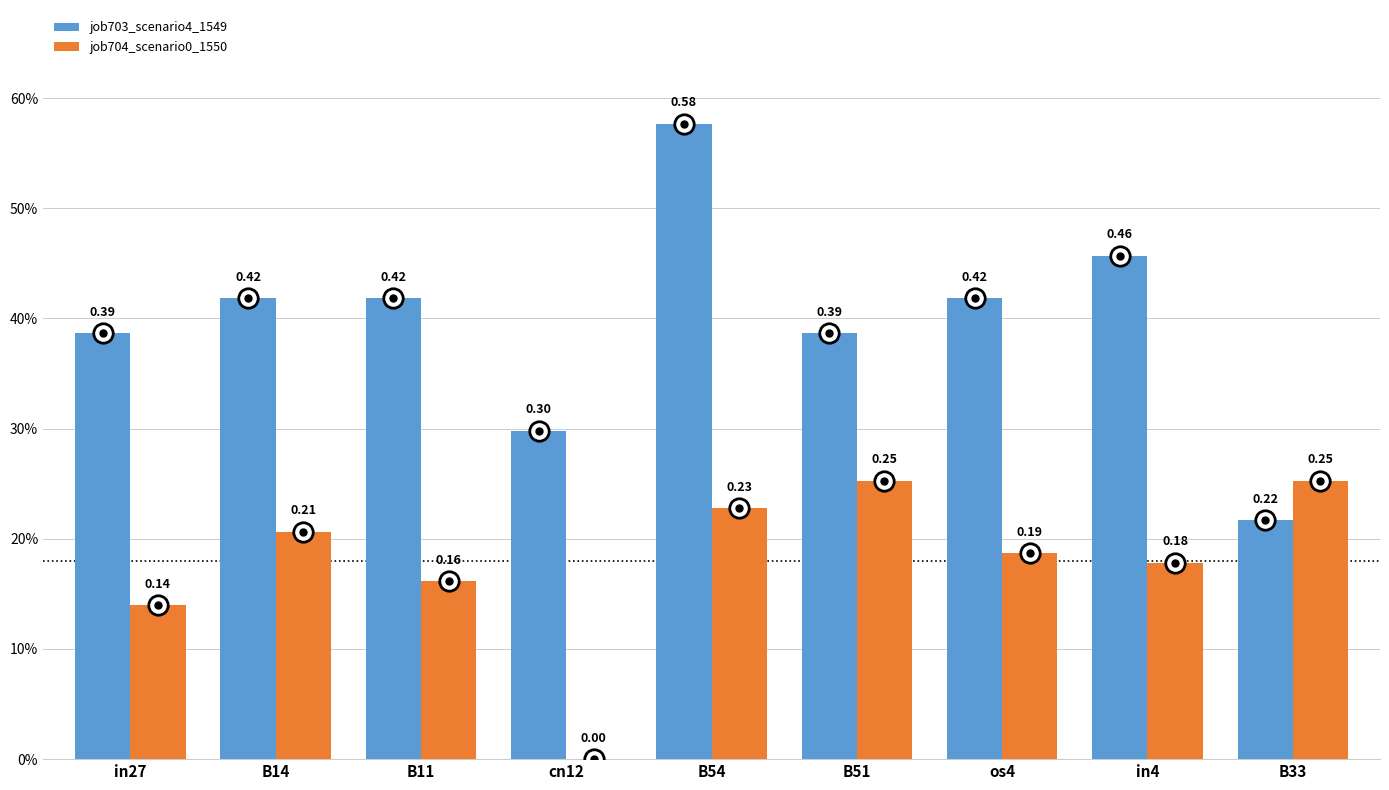

What is the sum of all job704_scenario0_1550 values?

1.6